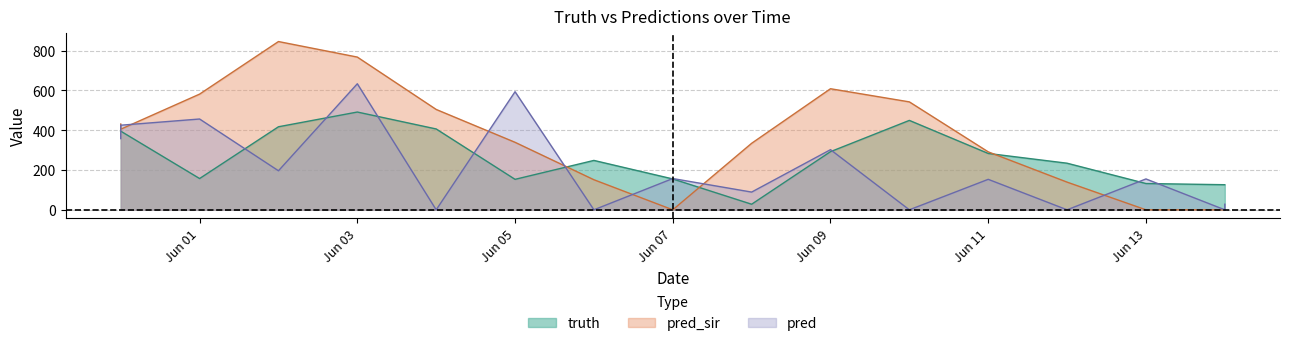

Between 2021-05-31 and 2021-06-07, which series saw the biggest shift?

pred_sir